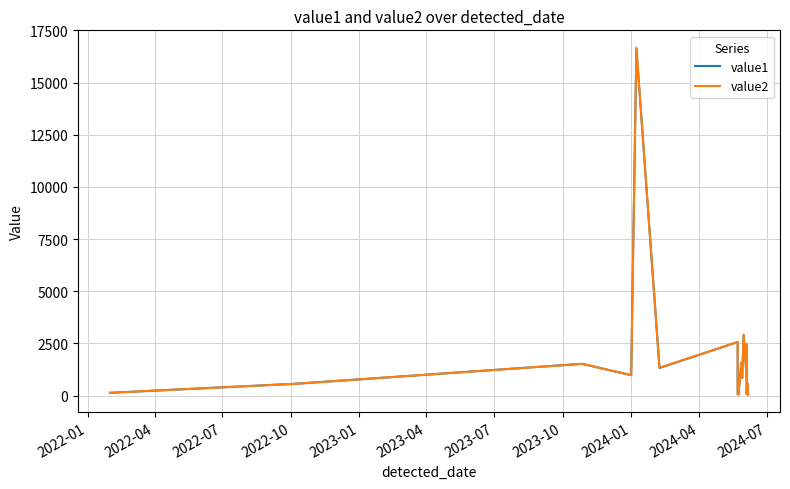

What are all the series names shown in the legend?

value1, value2